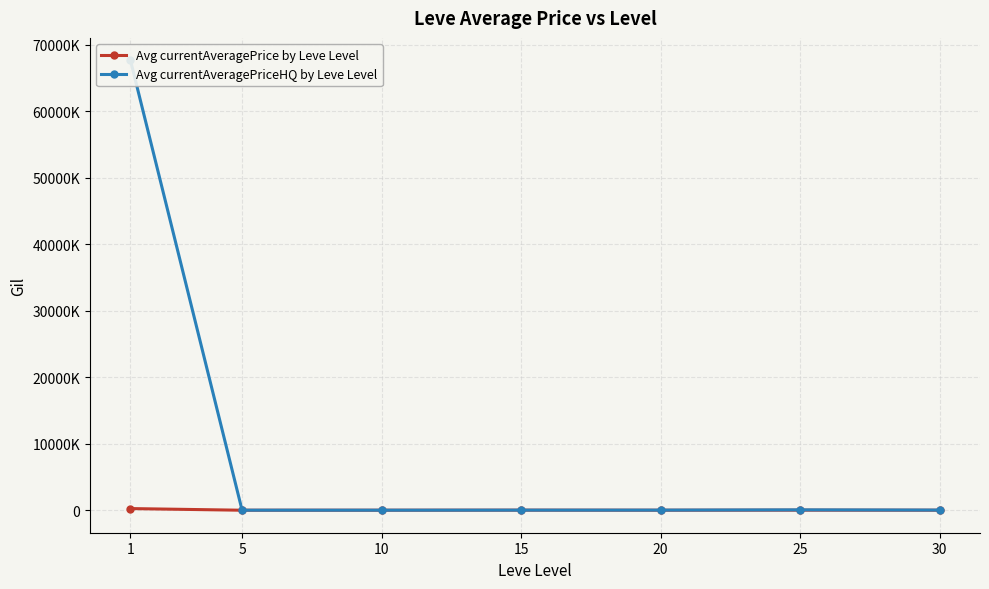

Which category has the highest value across all series?

1